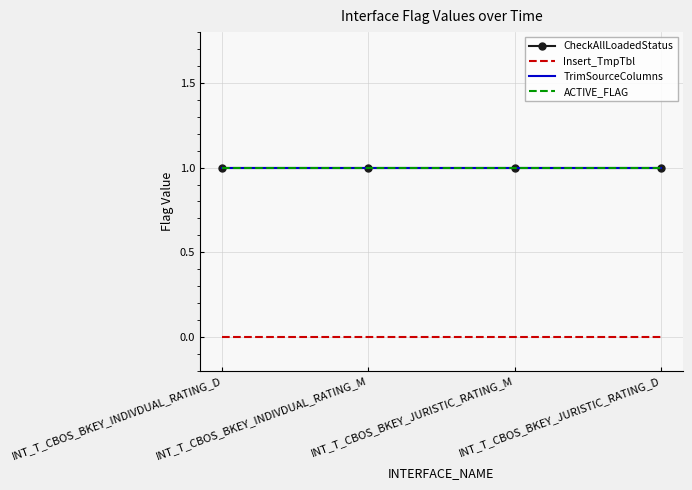

What is the label of the 3rd point from the left?

INT_T_CBOS_BKEY_JURISTIC_RATING_M